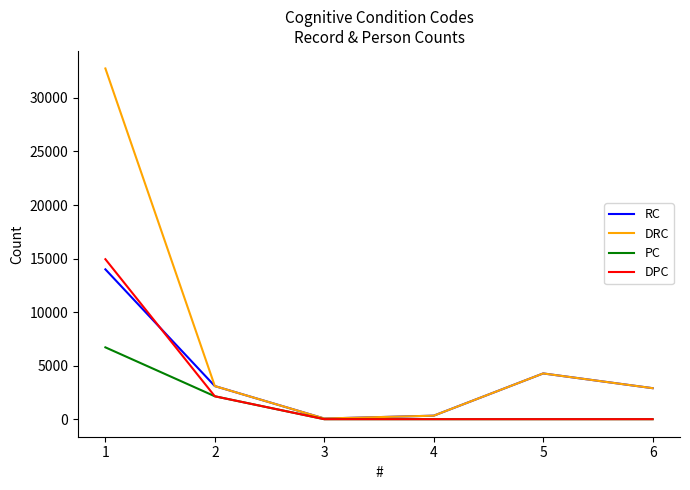

Reading left to right, what are all the values shown in this chart?

RC: 1=13994	2=3091	3=62	4=328	5=4273	6=2896
DRC: 1=32754	2=3091	3=62	4=328	5=4273	6=2896
PC: 1=6709	2=2139	3=0	4=0	5=0	6=0
DPC: 1=14940	2=2139	3=0	4=0	5=0	6=0